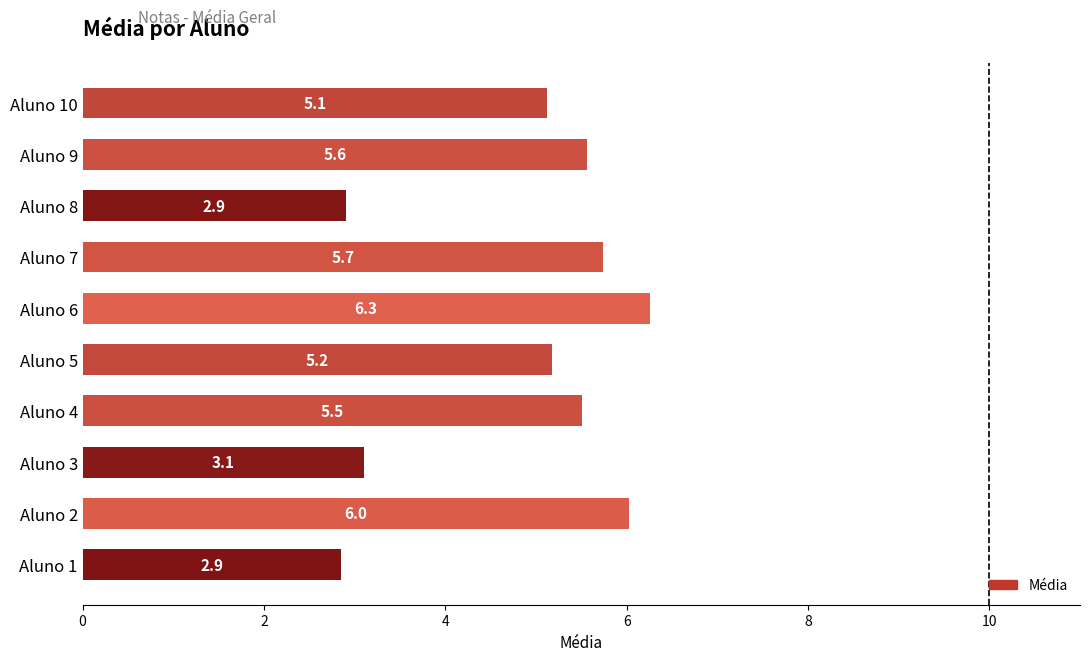

What is the average value?

4.8